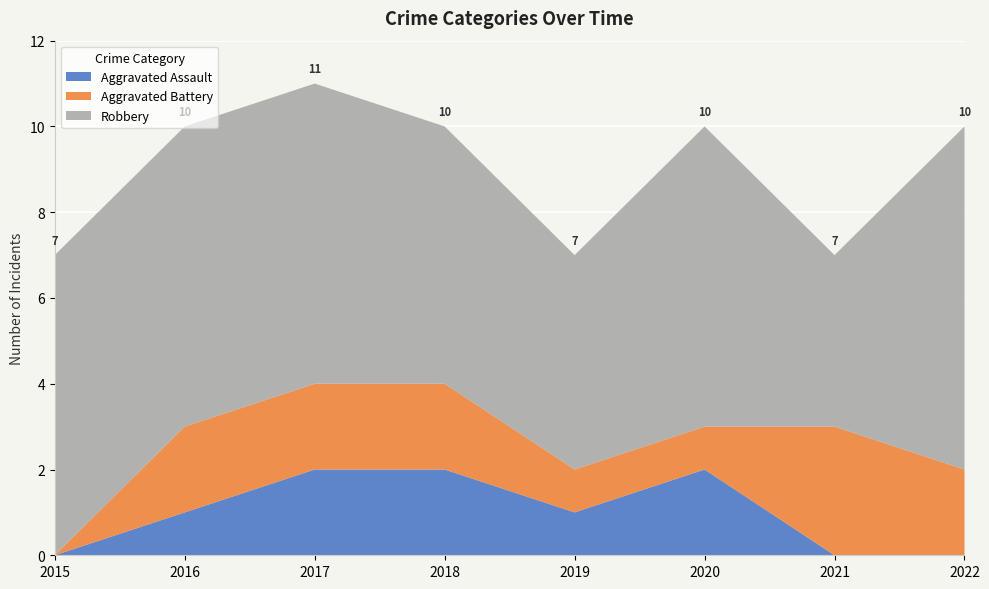

Reading left to right, what are all the values shown in this chart?

Aggravated Assault: 2015=0	2016=1	2017=2	2018=2	2019=1	2020=2	2021=0	2022=0
Aggravated Battery: 2015=0	2016=2	2017=2	2018=2	2019=1	2020=1	2021=3	2022=2
Robbery: 2015=7	2016=7	2017=7	2018=6	2019=5	2020=7	2021=4	2022=8